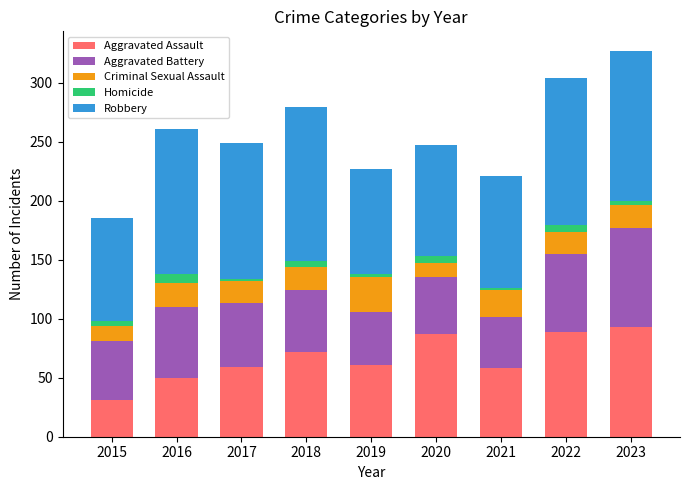

What is the highest value of the Aggravated Assault series?

93